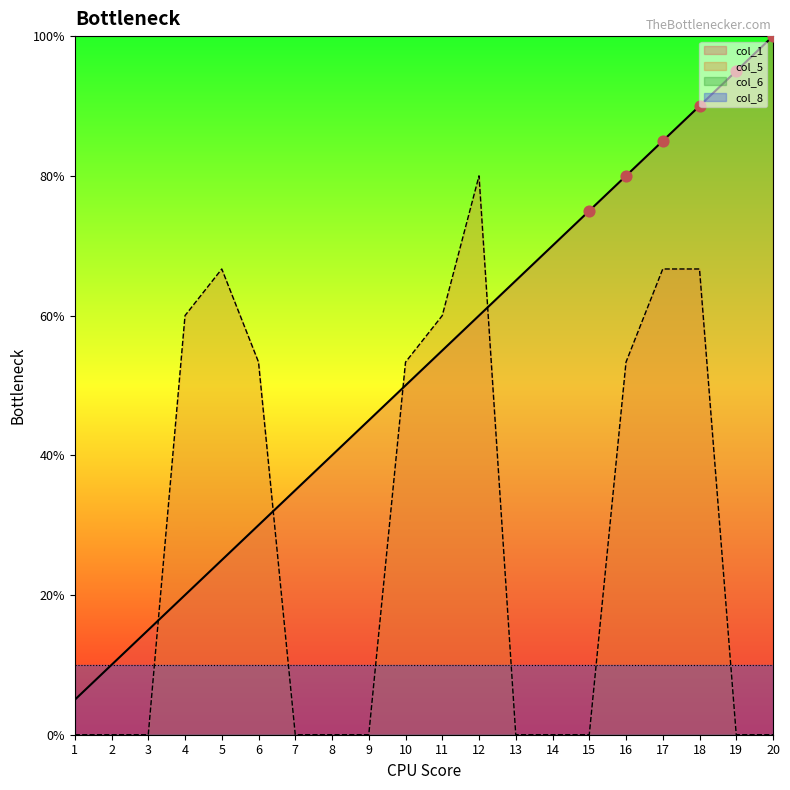

Is the value of col_1 at 4 greater than the value of col_5 at 14?

Yes